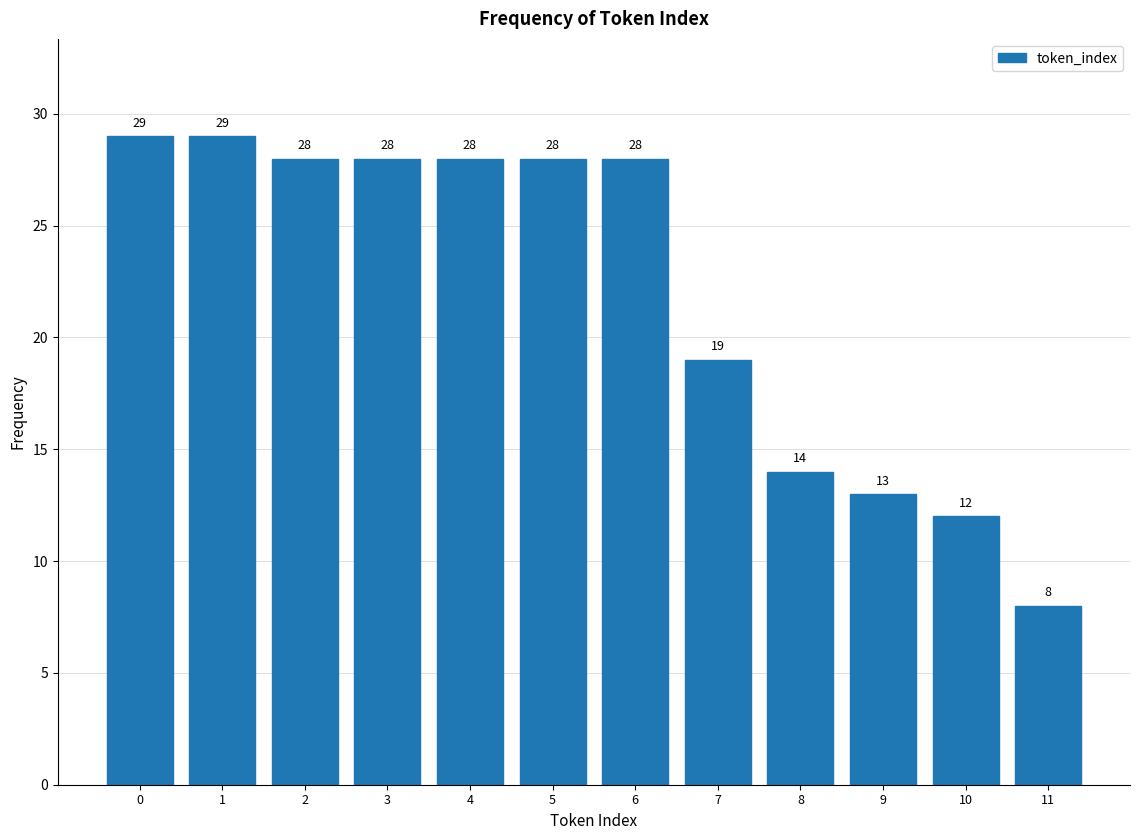

Reading right to left, extract all data points from this chart.

8	12	13	14	19	28	28	28	28	28	29	29